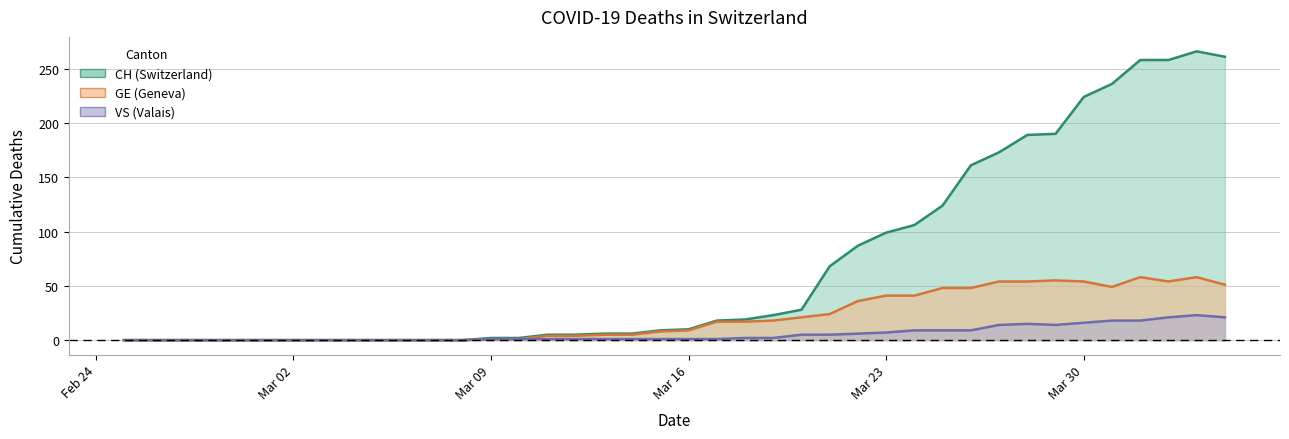

How many values in the GE series exceed 9?

19